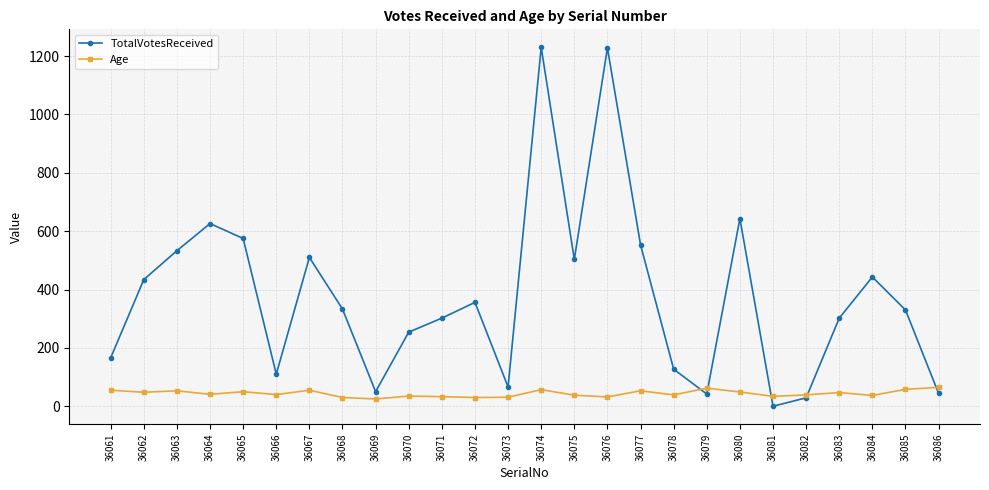

What is the sum of all TotalVotesReceived values?

9789